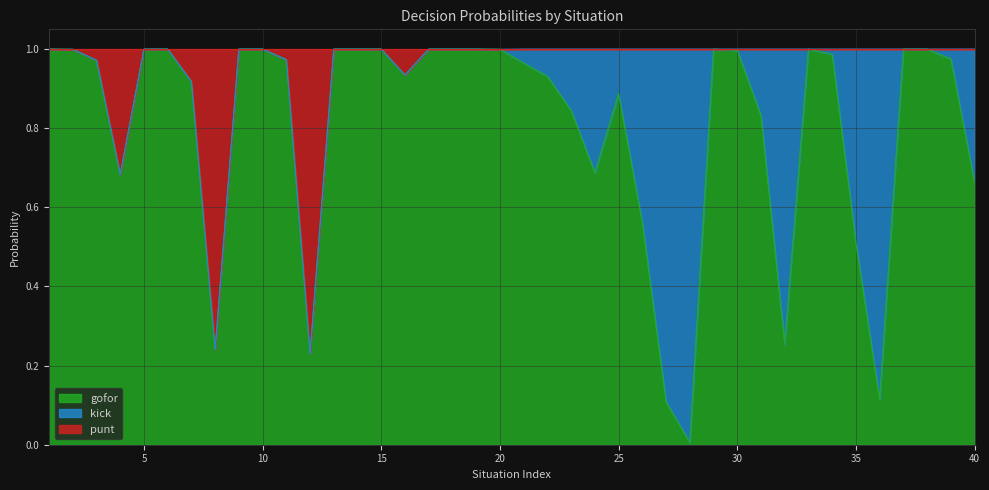

True or false: gofor has a value of 1.7 at 15.

False